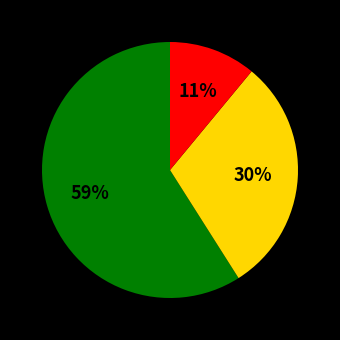

Is there a majority slice in this chart?

Yes